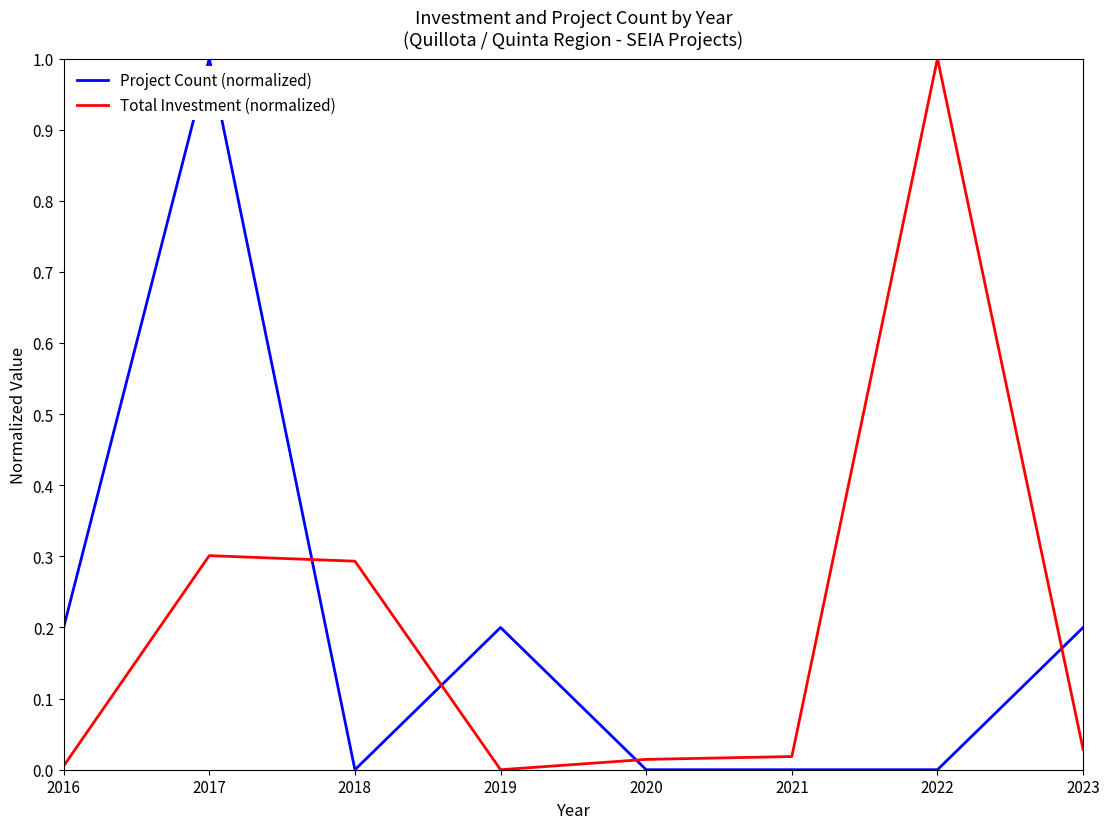

Where is the first local minimum for Total Investment (normalized)?

2019